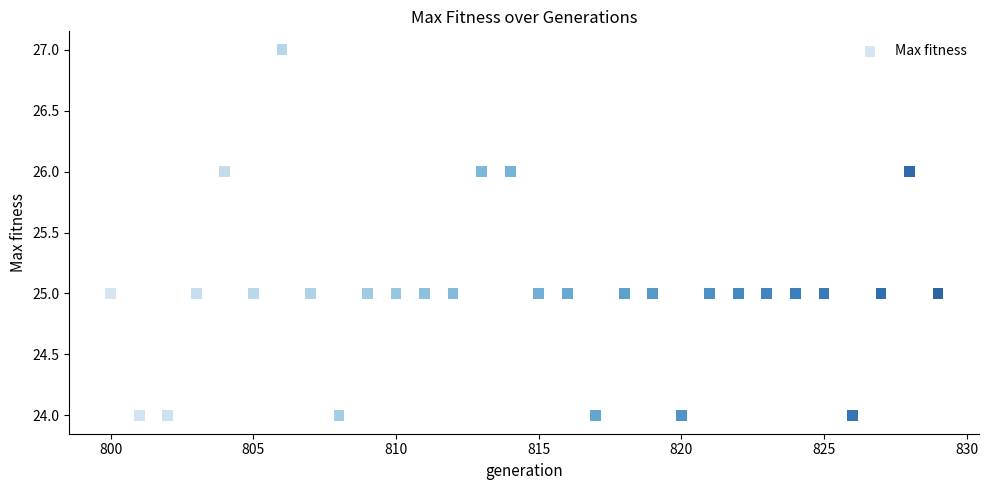

What is the range of Y values (max minus min)?

3